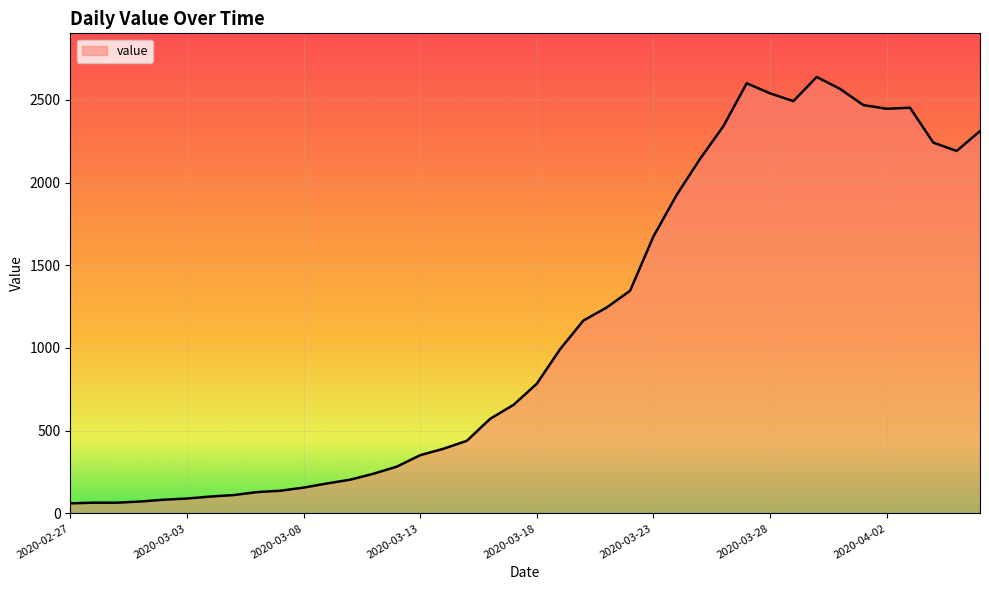

What is the difference between the maximum and minimum values?

2577